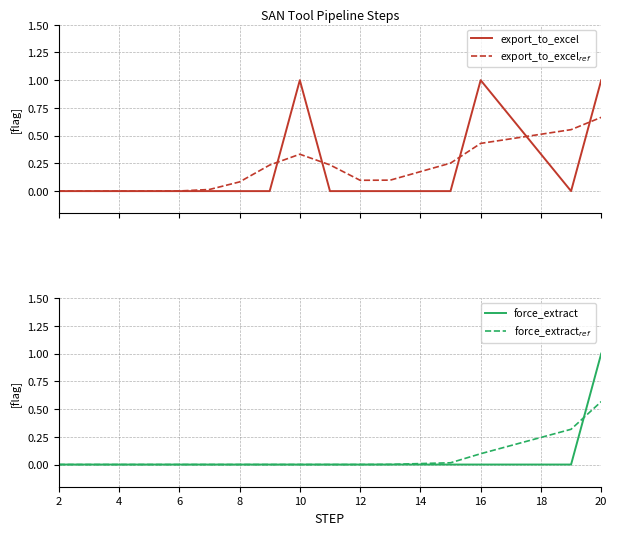

True or false: export_to_excel$_{ref}$ has more than 0 points higher than both neighbors.

True